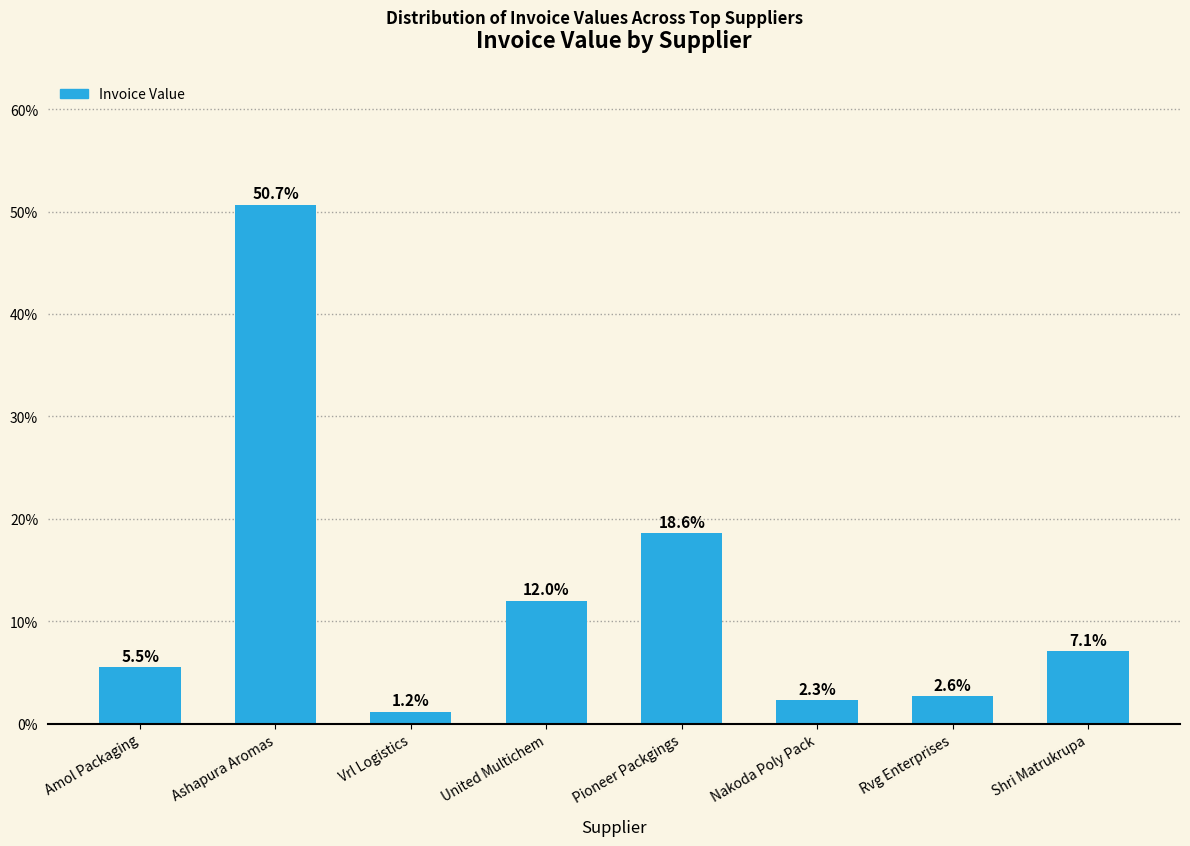

Rank the categories by value from highest to lowest.

Ashapura Aromas, Pioneer Packgings, United Multichem, Shri Matrukrupa, Amol Packaging, Rvg Enterprises, Nakoda Poly Pack, Vrl Logistics